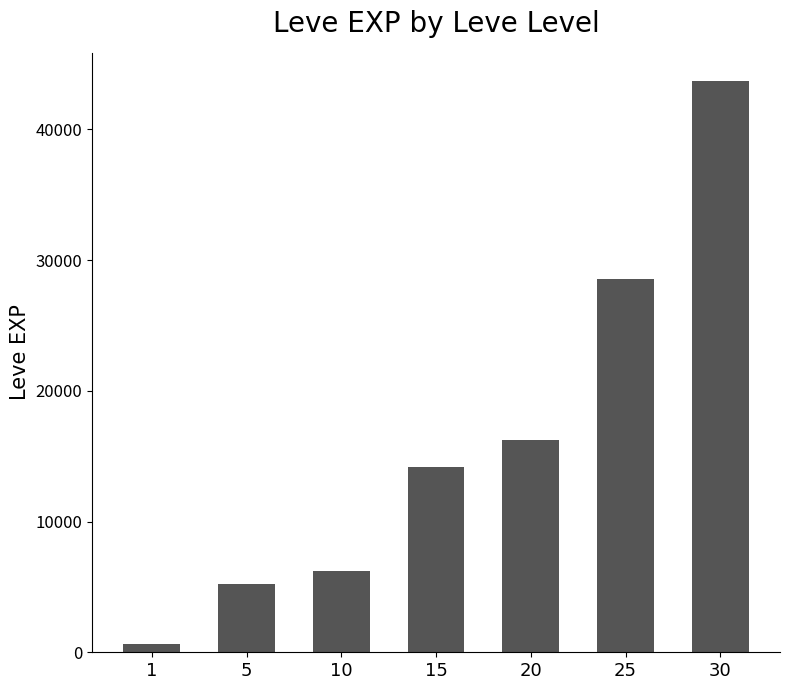

Where is the data nearest to the value 22157?

20